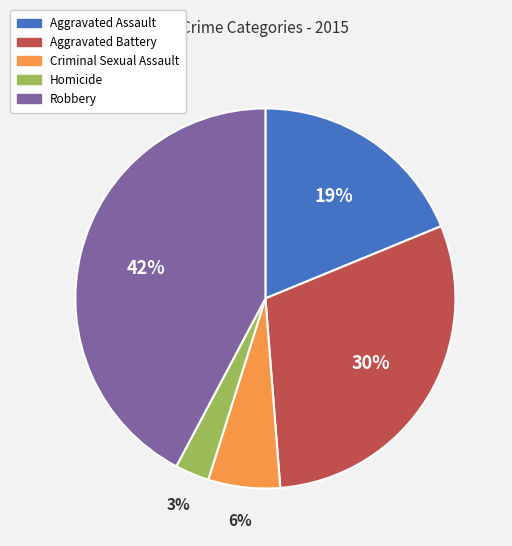

Between Criminal Sexual Assault and Aggravated Battery, which is larger?

Aggravated Battery